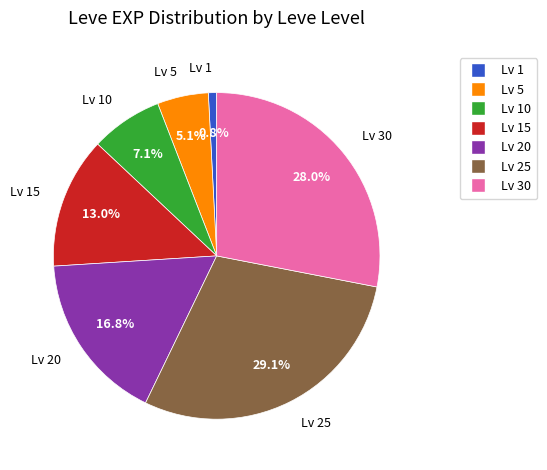

Is there a majority slice in this chart?

No